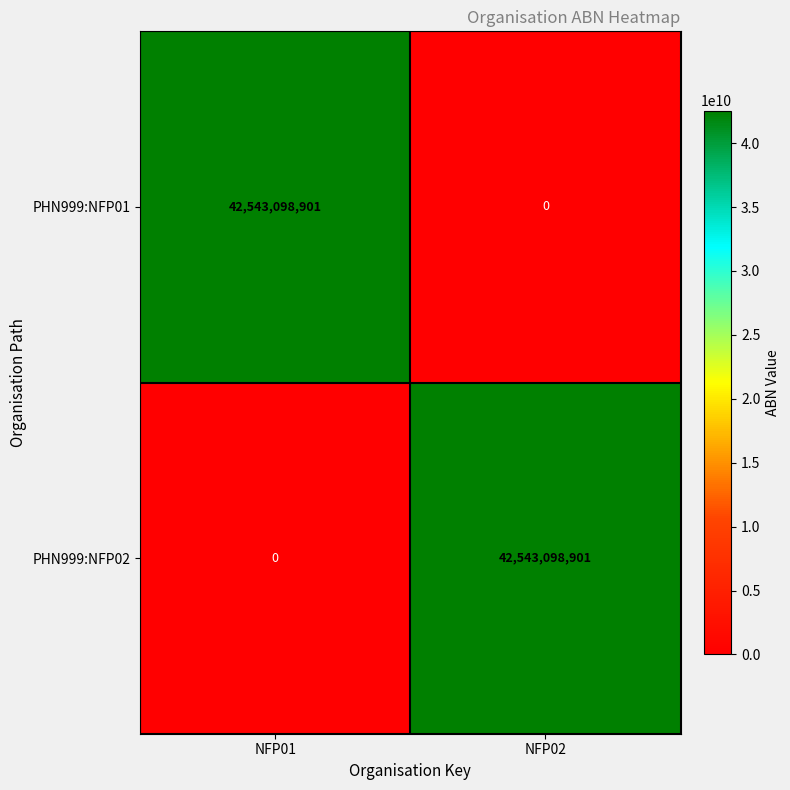

What is the difference between the maximum and minimum values in the PHN999:NFP02 series?

42543098901